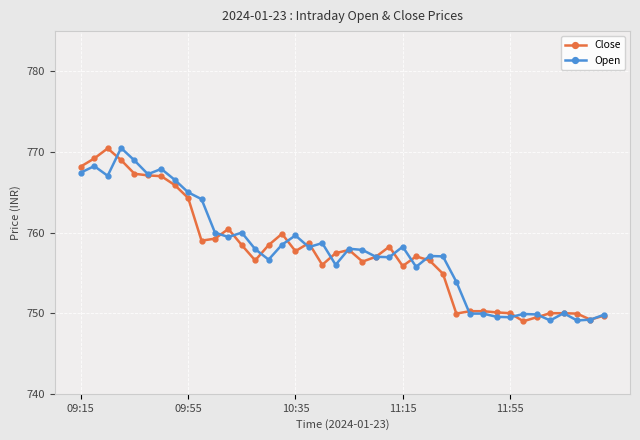

Does the chart display data point markers on the line(s)?

Yes